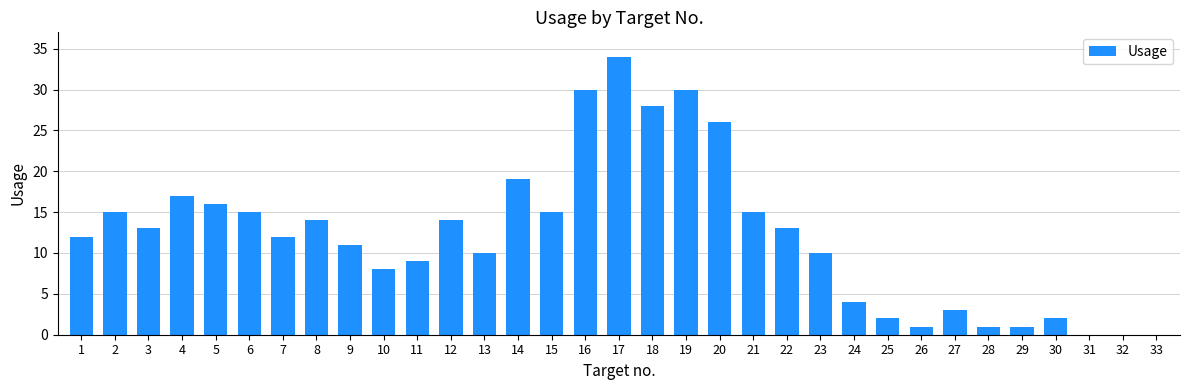

Reading left to right, what are all the values shown in this chart?

12	15	13	17	16	15	12	14	11	8	9	14	10	19	15	30	34	28	30	26	15	13	10	4	2	1	3	1	1	2	0	0	0